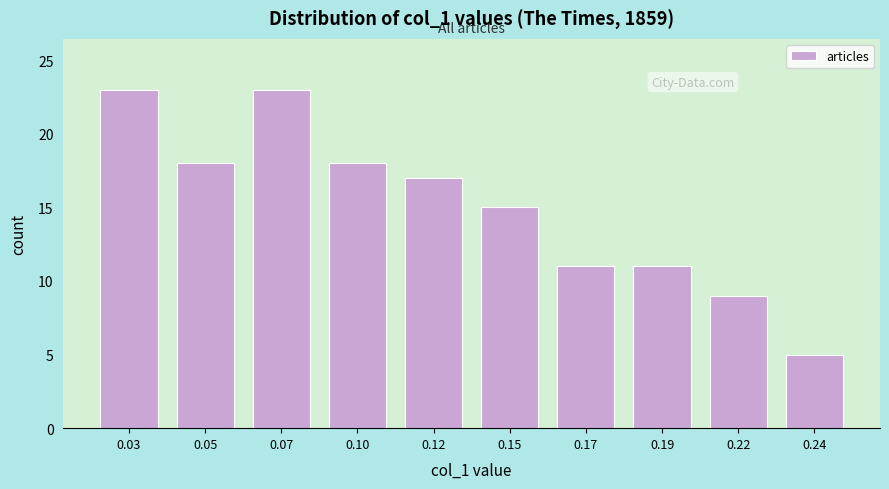

Reading left to right, transcribe all the data shown in this chart.

23	18	23	18	17	15	11	11	9	5